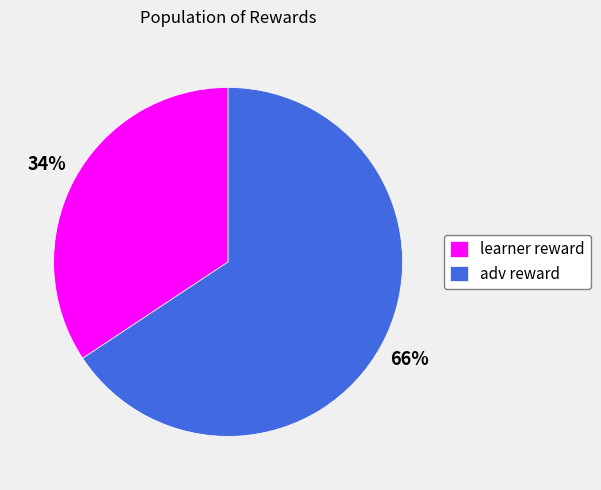

What percentage is the adv reward slice, to the nearest percent?

66%